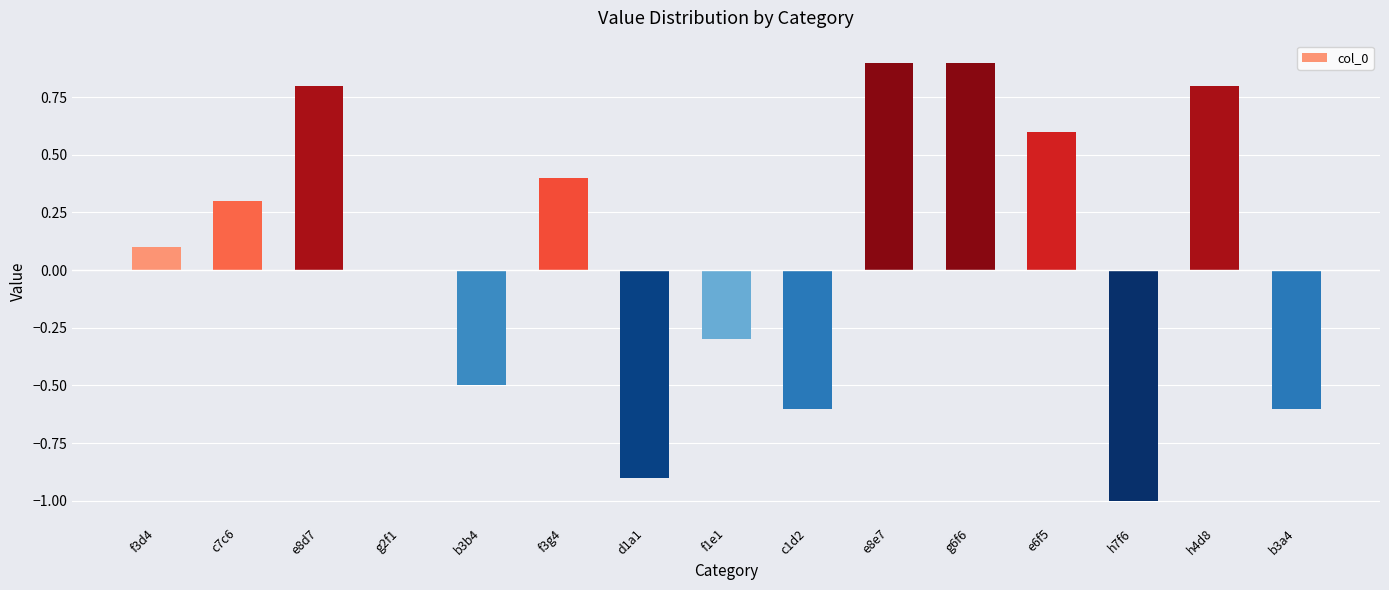

Which has a higher value, f1e1 or e8e7?

e8e7